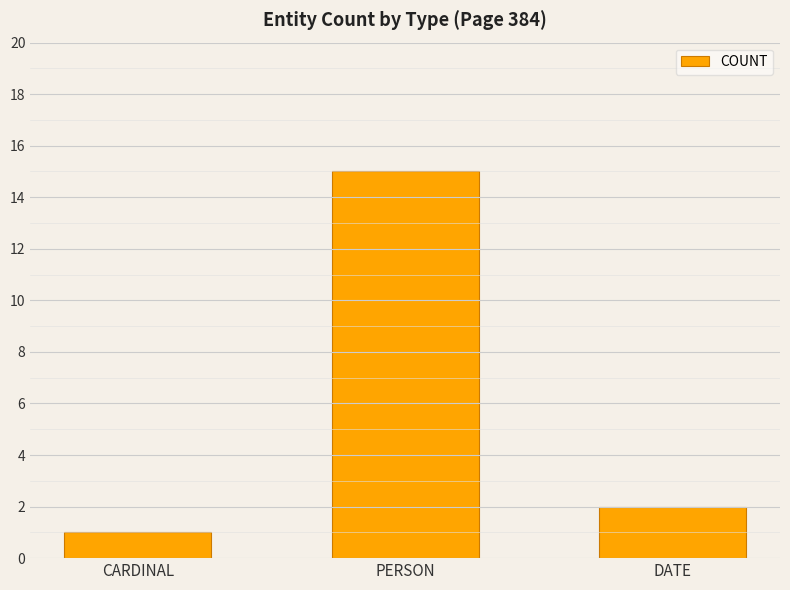

Where is the data nearest to the value 8?

DATE